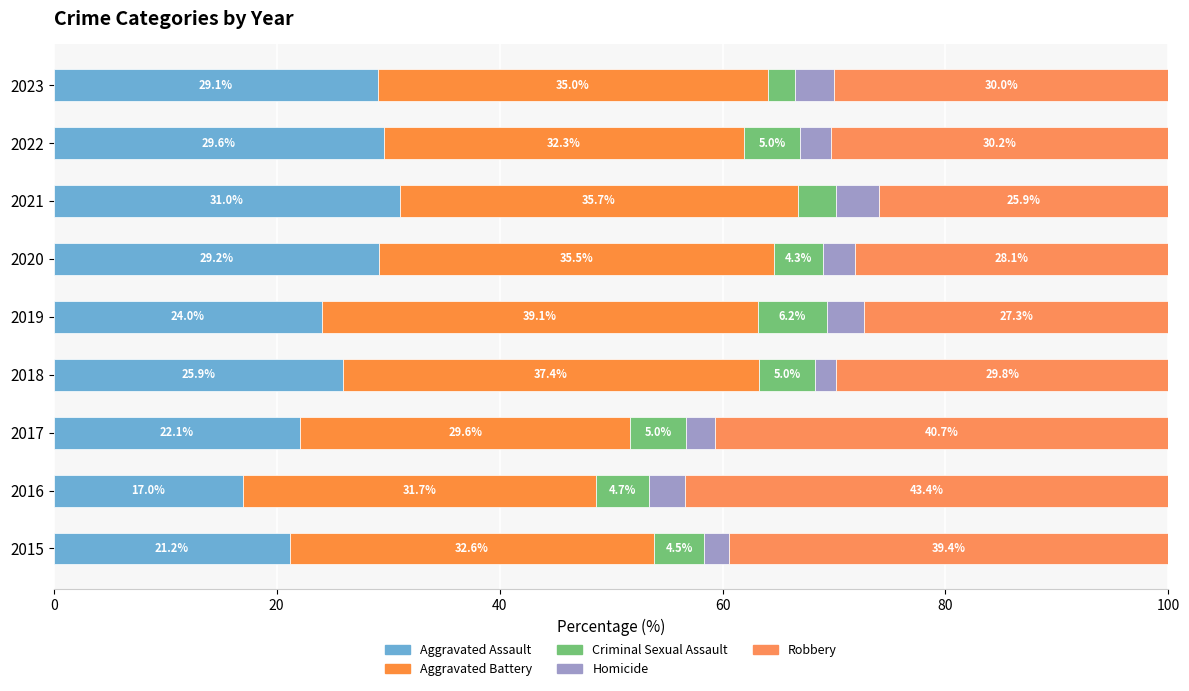

Which series has the widest spread of values?

Robbery